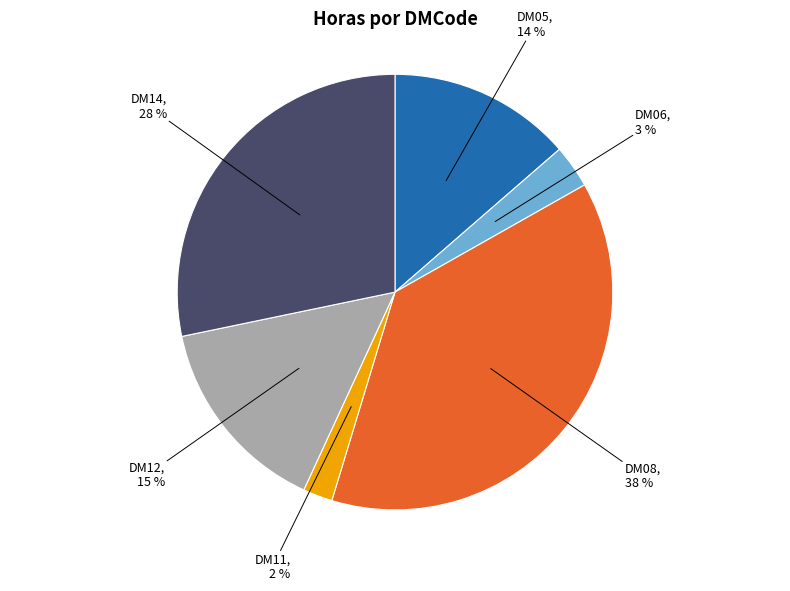

Approximately how many times larger is the value at DM05 compared to DM12?

0.9